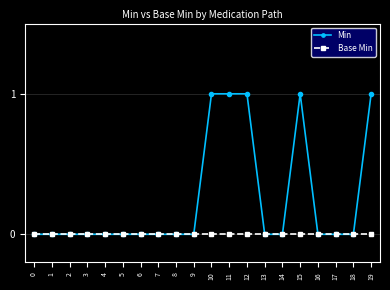

Which series has the largest range (max minus min)?

Min